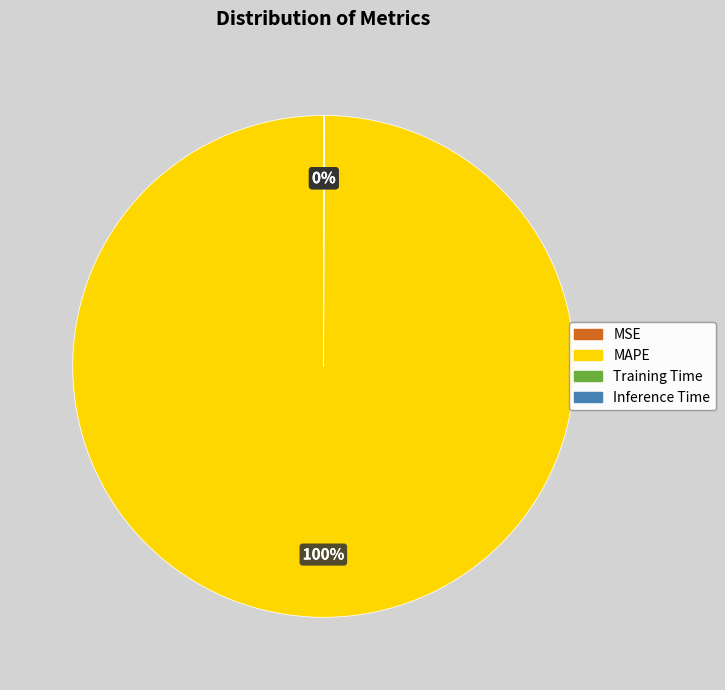

Does MAPE account for over 50% of the chart?

Yes